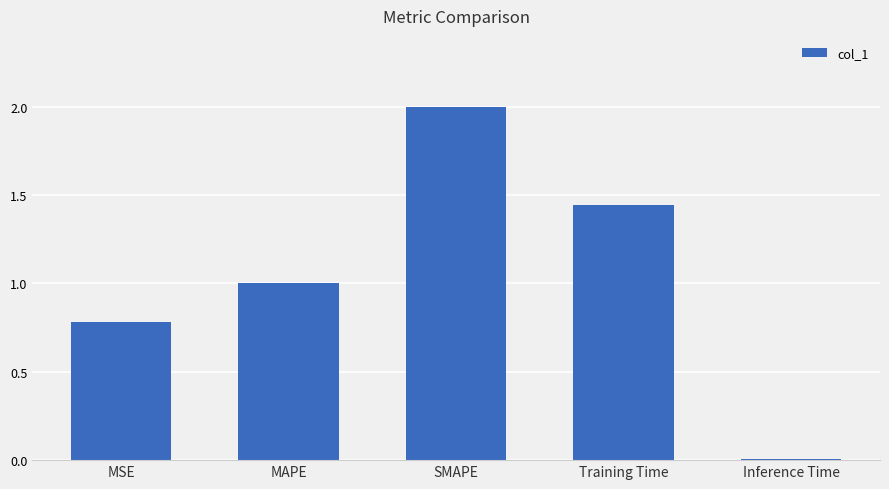

Read the value at MAPE.

1.0